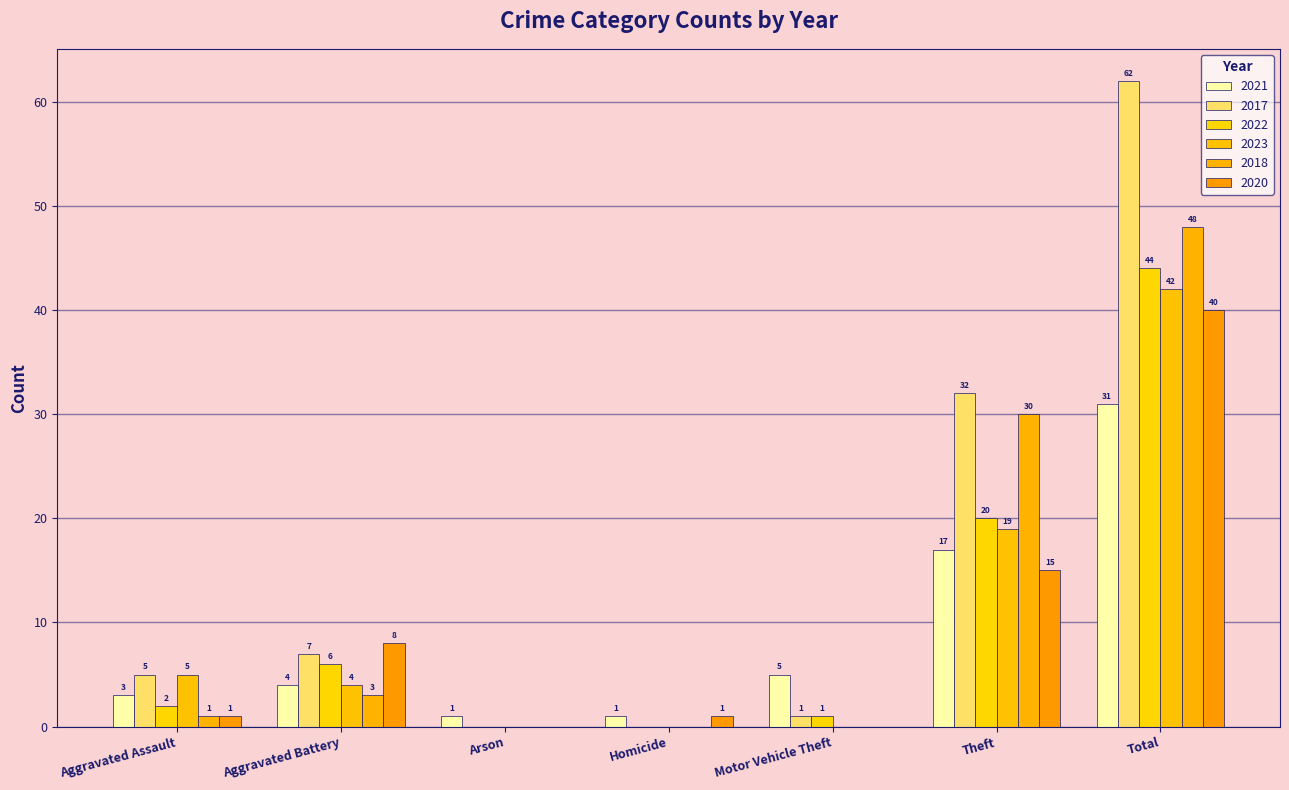

At how many categories does at least one series exceed 29?

2